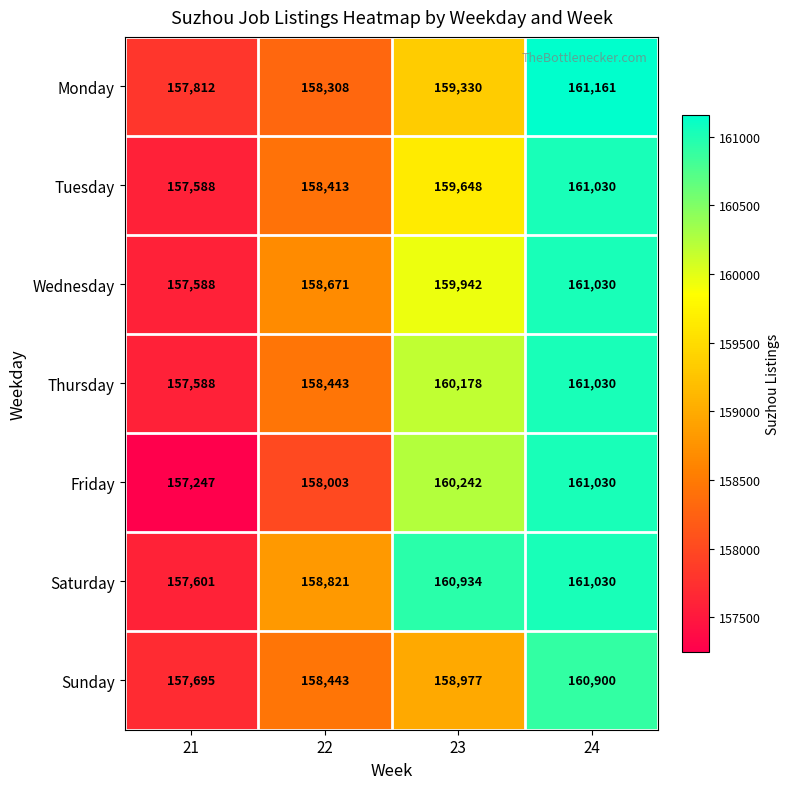

Reading left to right, extract all data points from this chart.

Monday: 21=157812	22=158308	23=159330	24=161161
Tuesday: 21=157588	22=158413	23=159648	24=161030
Wednesday: 21=157588	22=158671	23=159942	24=161030
Thursday: 21=157588	22=158443	23=160178	24=161030
Friday: 21=157247	22=158003	23=160242	24=161030
Saturday: 21=157601	22=158821	23=160934	24=161030
Sunday: 21=157695	22=158443	23=158977	24=160900